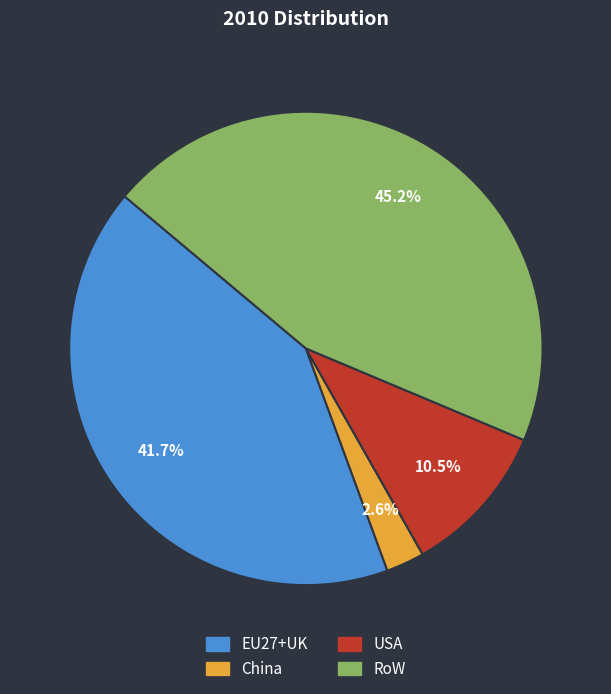

What is the smallest slice in the pie chart?

China